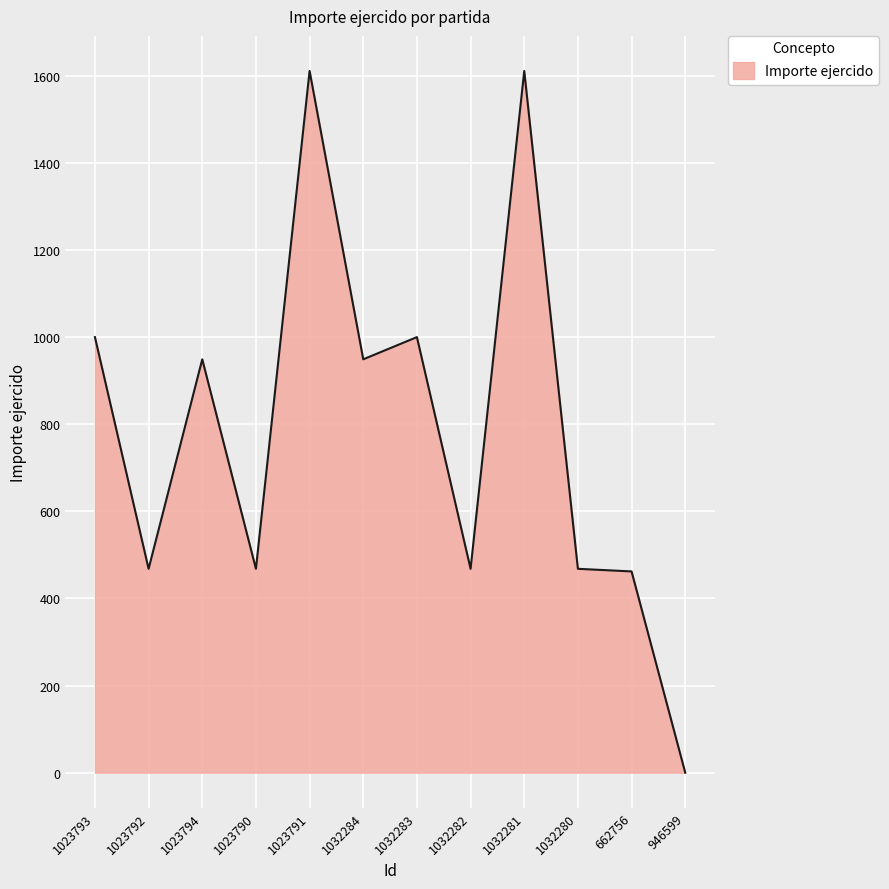

Approximately how many times larger is the value at 1023793 compared to 662756?

2.2